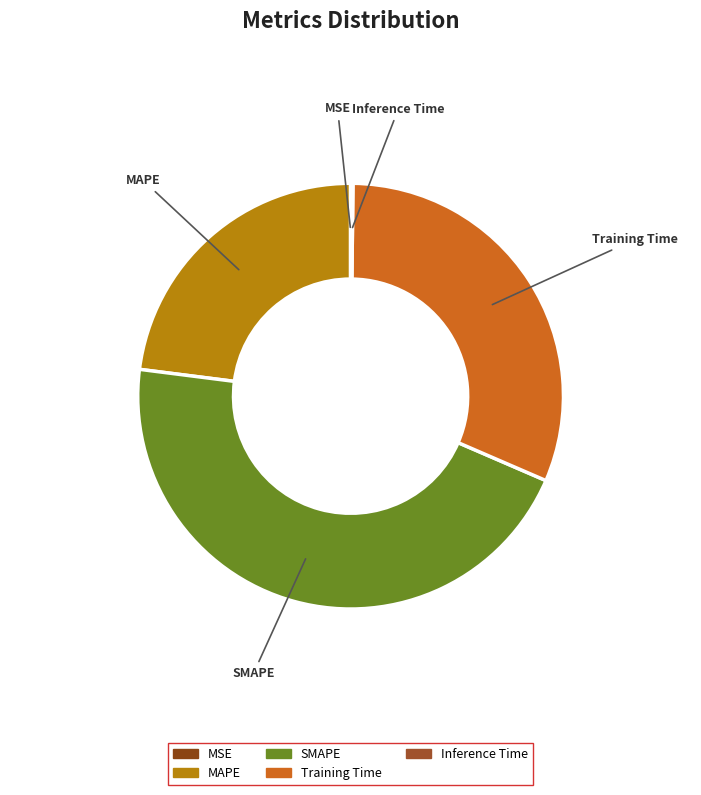

Which category has the biggest portion of the pie?

SMAPE